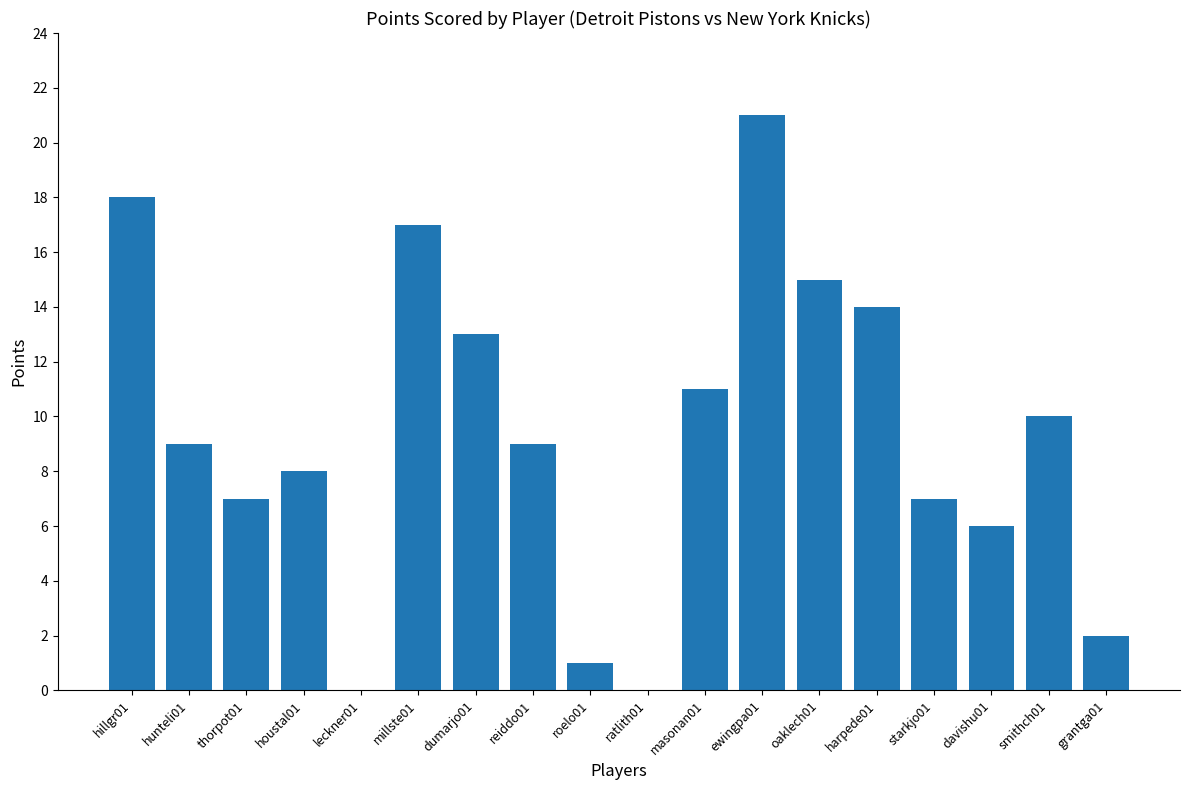

The value at roelo01 is 2. True or false?

False